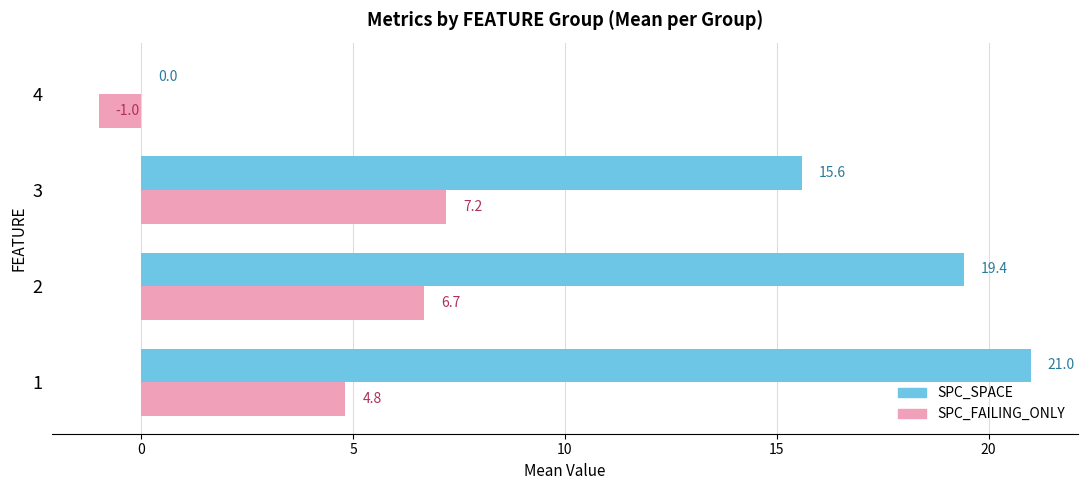

What is the greatest value displayed?

21.0